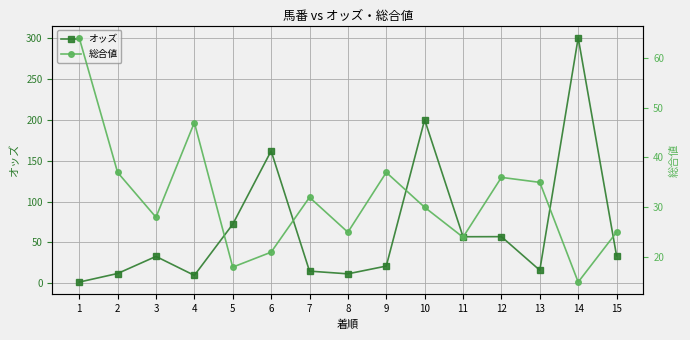

How many interior local valleys does the オッズ series have?

4